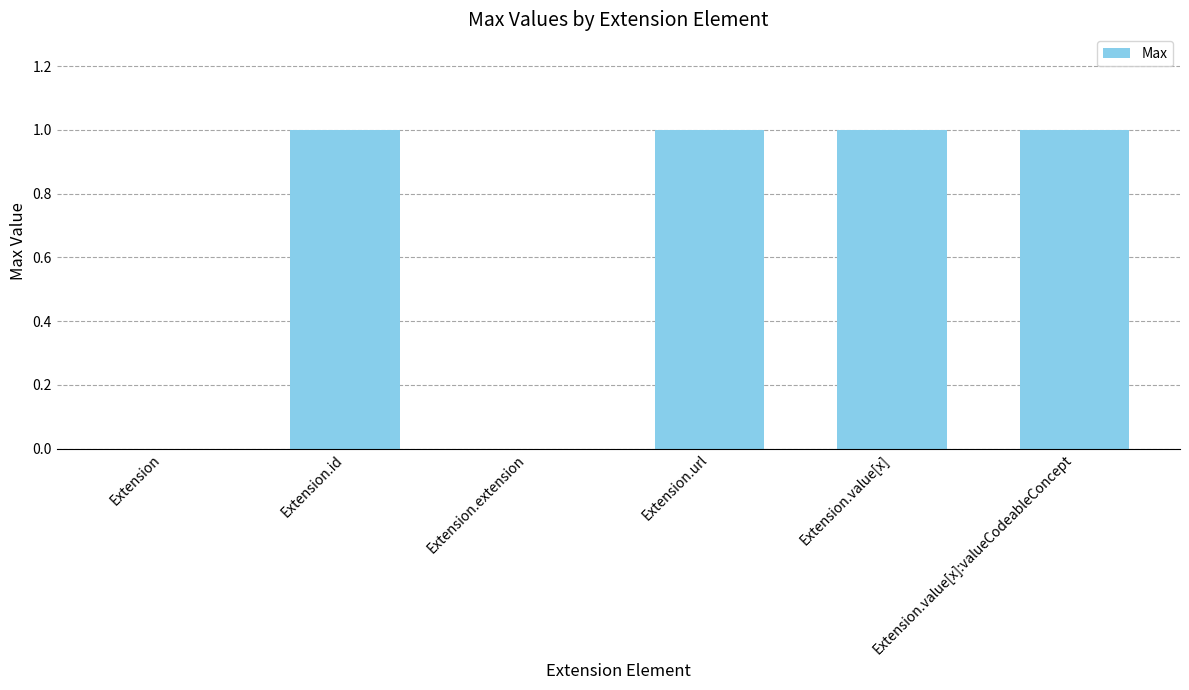

True or false: the data shows 1 at Extension.

False